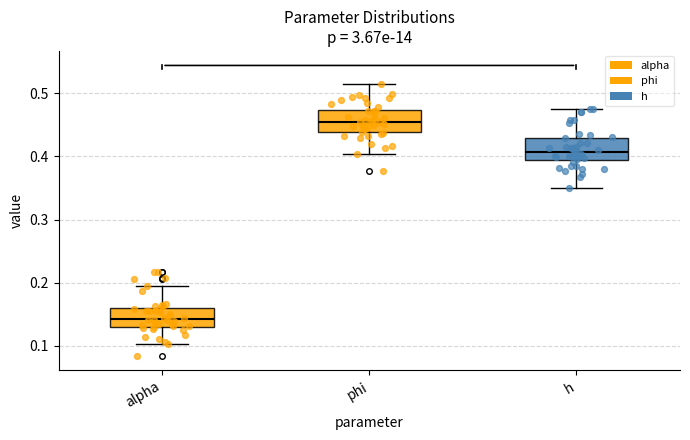

Reading left to right, transcribe this box plot: for each box, give where its median line is, the range the box spans, and where its two whiskers end, as read against the y-axis. The values are not printed on the chart, so give them approximately, as read against the axis.

alpha: median 0.14, box 0.13 to 0.16, whiskers 0.10 to 0.20
phi: median 0.46, box 0.44 to 0.47, whiskers 0.40 to 0.51
h: median 0.41, box 0.39 to 0.43, whiskers 0.35 to 0.48